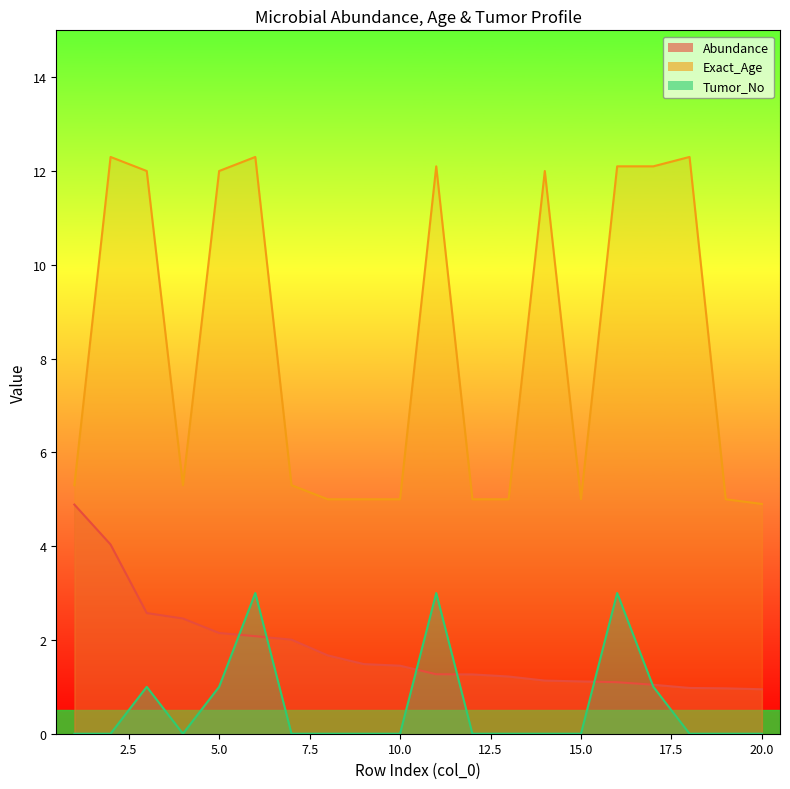

Which label corresponds to the smallest value in the chart?

1